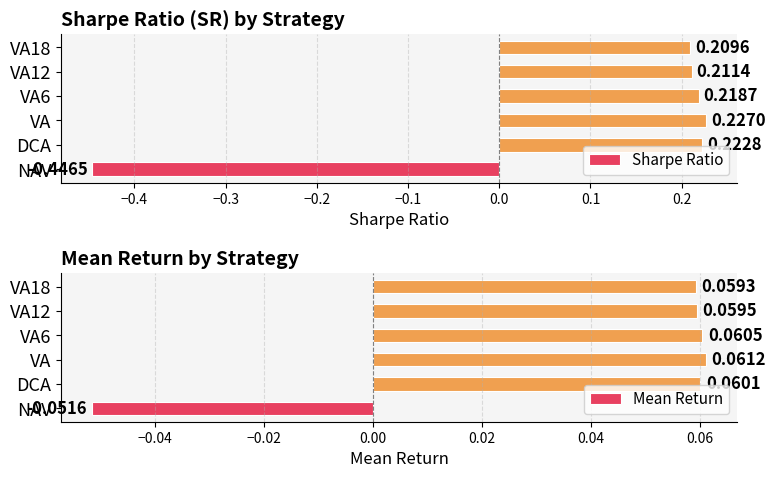

Rank the categories by Mean Return value from highest to lowest.

VA, VA6, DCA, VA12, VA18, NAV